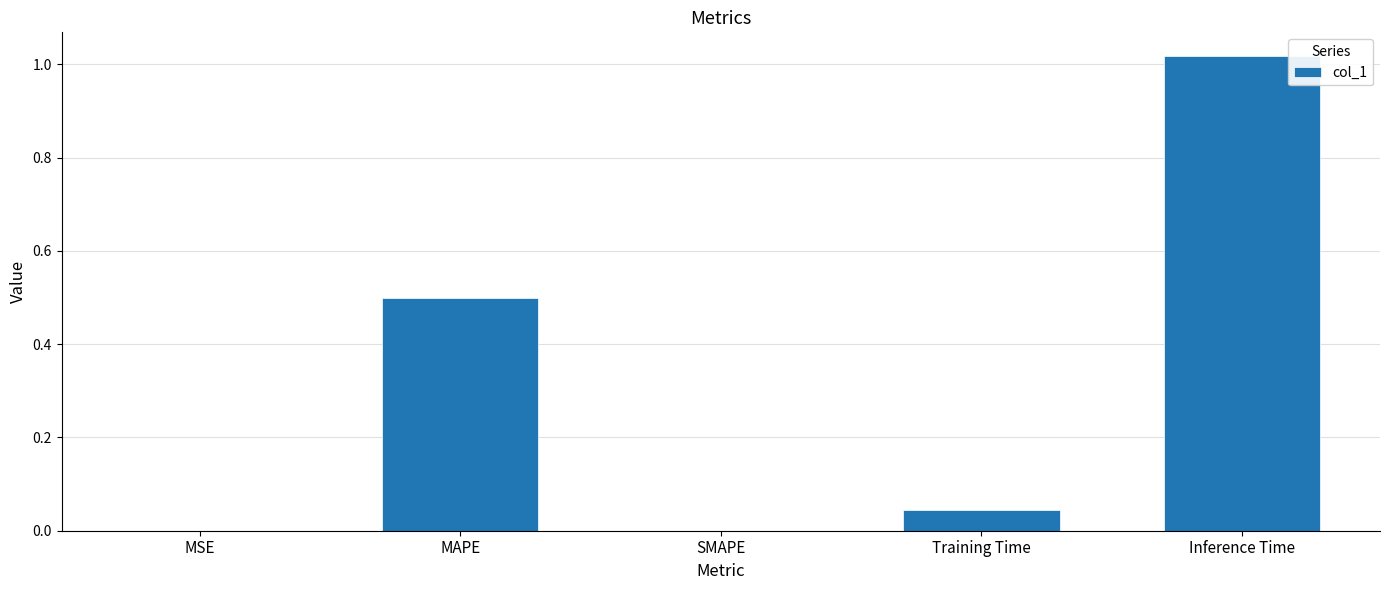

True or false: the data shows 1.4 at Inference Time.

False